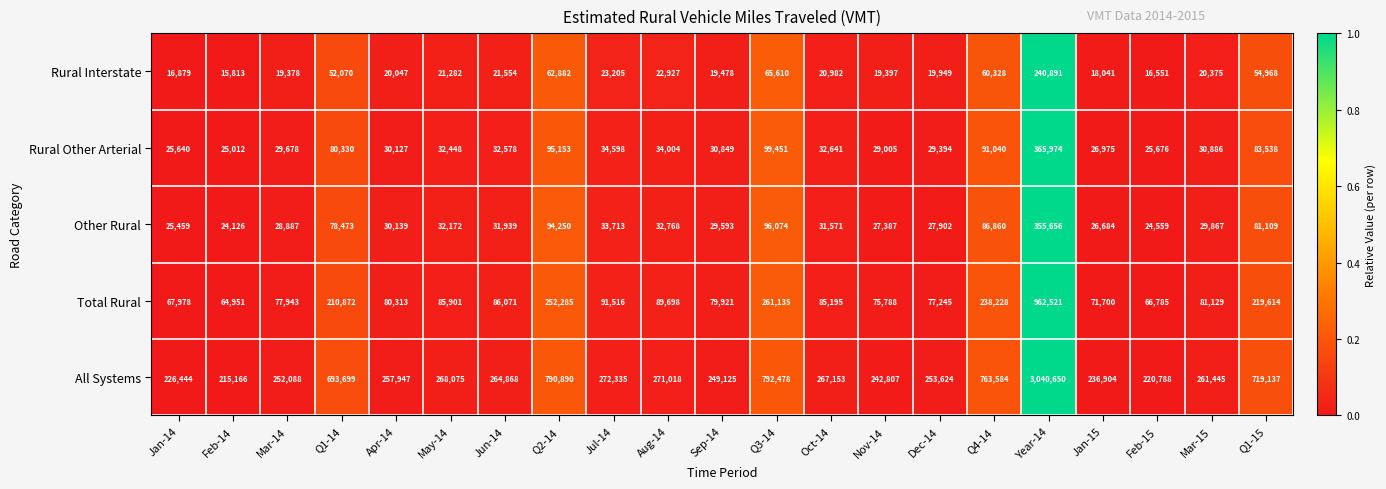

Rank the series by their maximum value, from highest to lowest.

All Systems, Total Rural, Rural Other Arterial, Other Rural, Rural Interstate